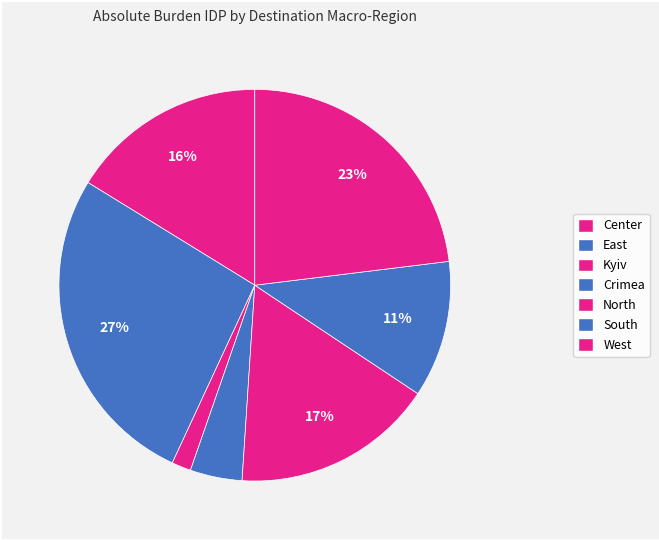

True or false: West accounts for 16% of the total.

False